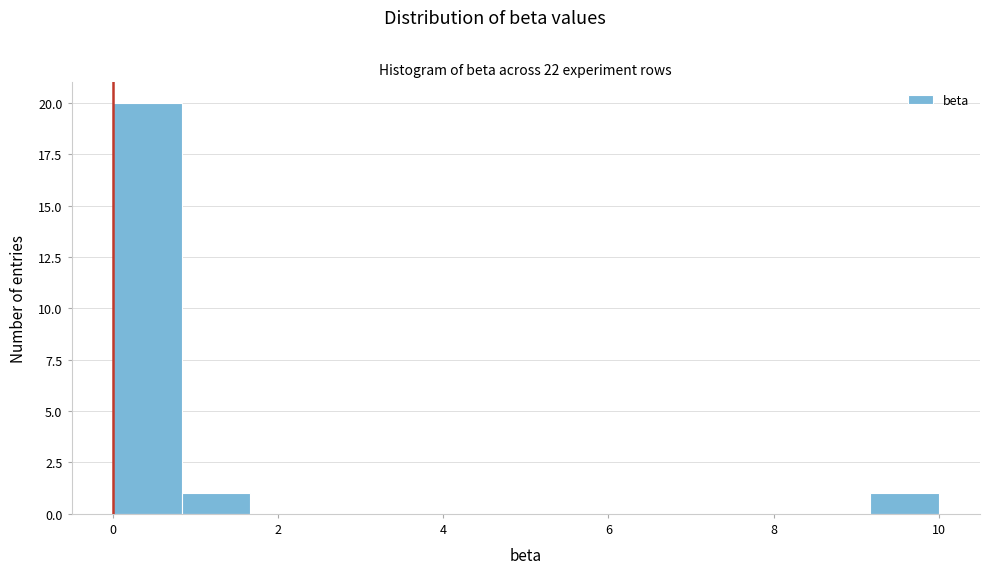

Which range on the x-axis has the tallest bar?

0.0 to 0.8